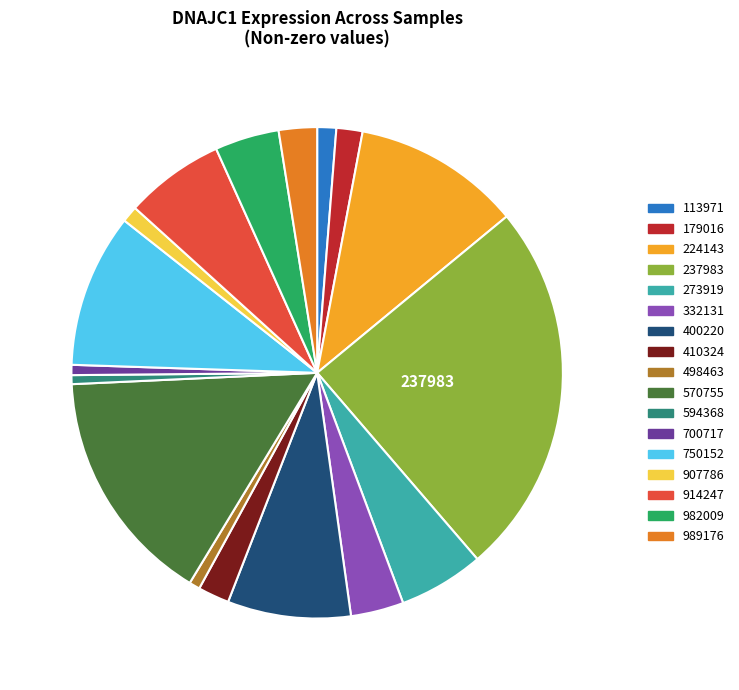

Between 410324 and 400220, which is larger?

400220